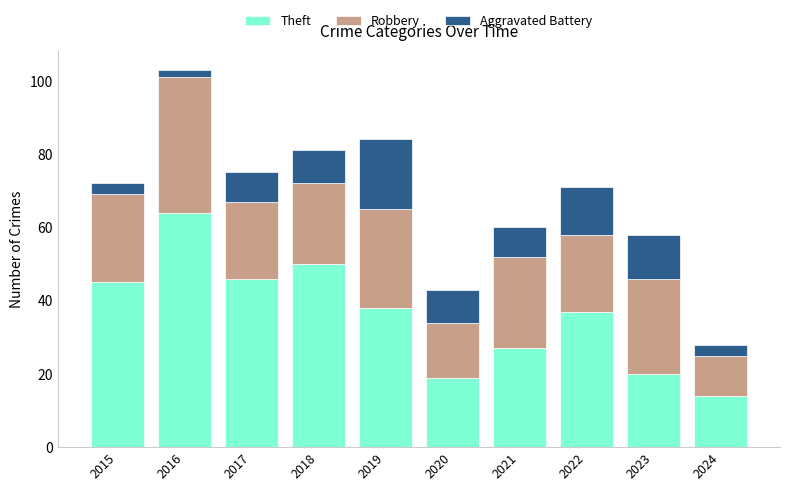

What is the total value across all series at 2023?

58